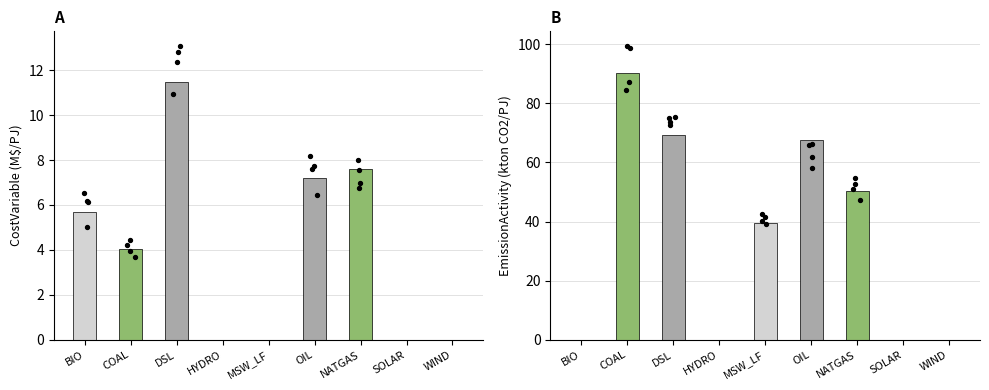

Which series contains the lowest Y value?

CostVariable